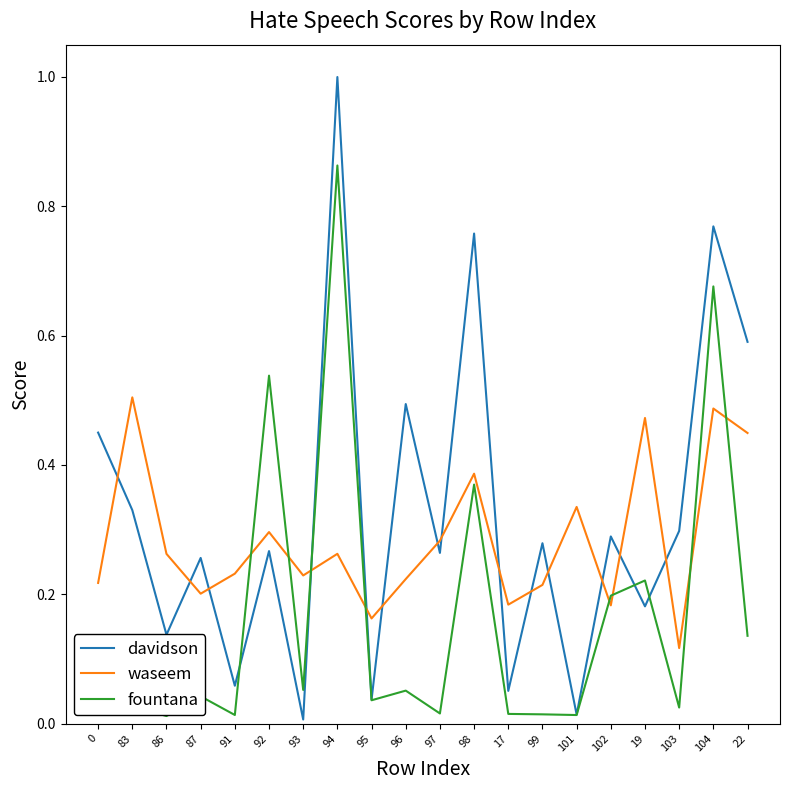

Which series changed the most between 95 and 19?

waseem